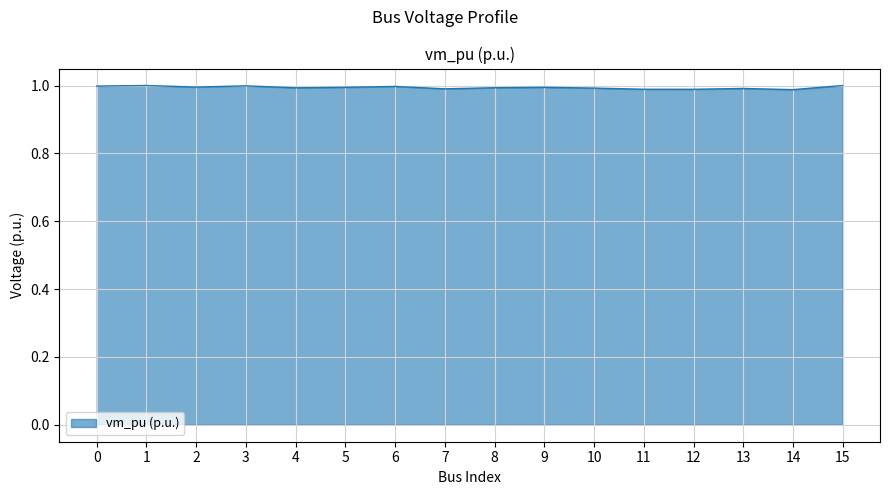

Between 15 and 7, which is larger?

15